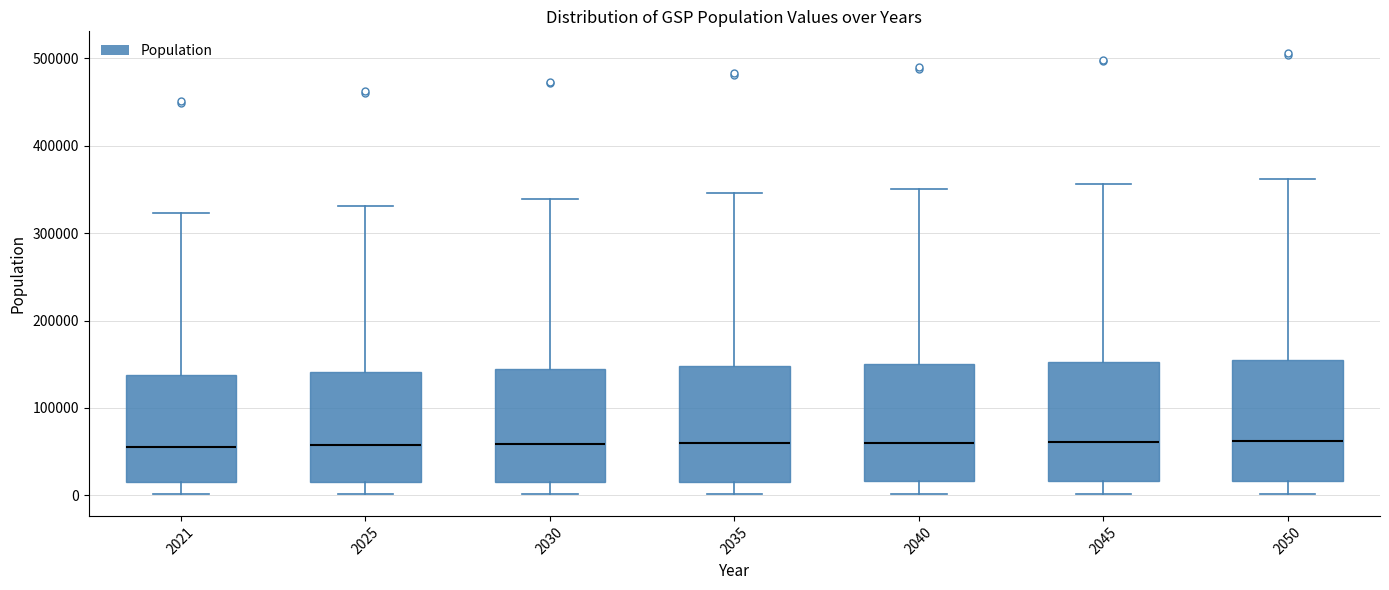

Reading left to right, transcribe this box plot: for each box, give where its median line is, the range the box spans, and where its two whiskers end, as read against the y-axis. The values are not printed on the chart, so give them approximately, as read against the axis.

2021: median 60000, box 10000 to 140000, whiskers 0 to 320000
2025: median 60000, box 20000 to 140000, whiskers 0 to 330000
2030: median 60000, box 20000 to 140000, whiskers 0 to 340000
2035: median 60000, box 20000 to 150000, whiskers 0 to 350000
2040: median 60000, box 20000 to 150000, whiskers 0 to 350000
2045: median 60000, box 20000 to 150000, whiskers 0 to 360000
2050: median 60000, box 20000 to 150000, whiskers 0 to 360000